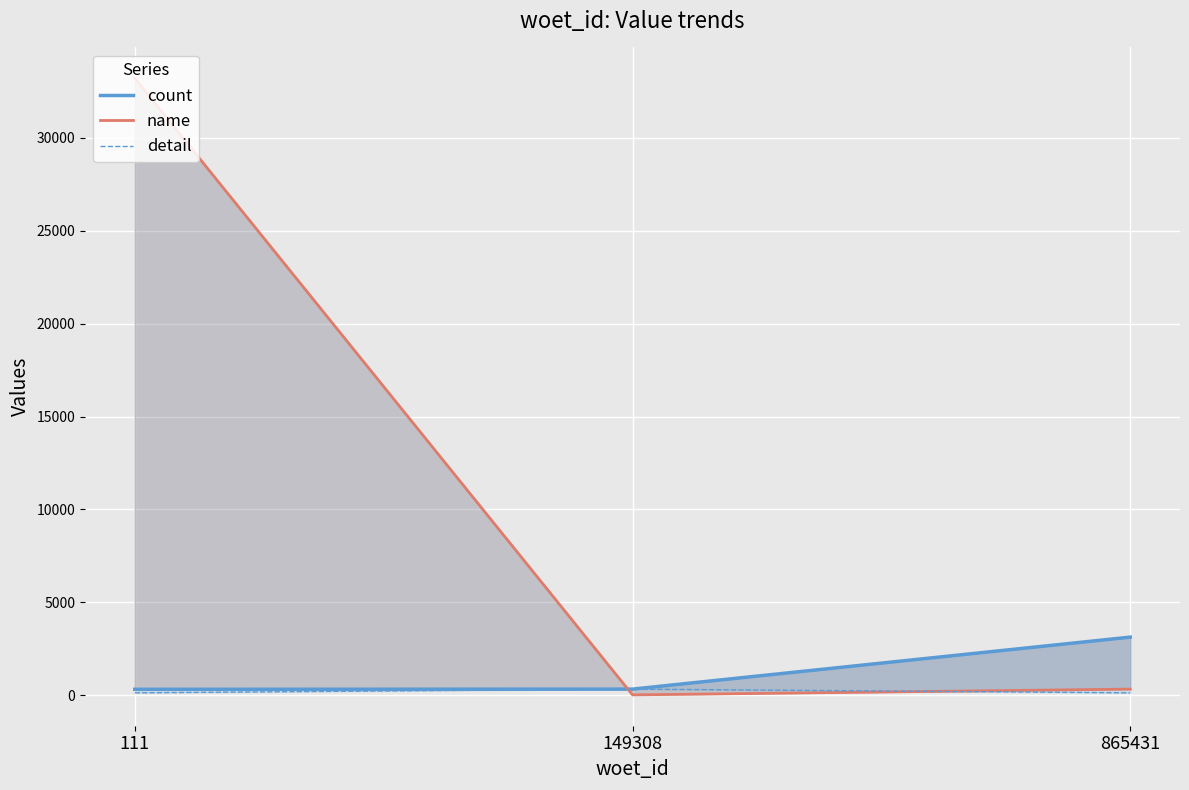

What value does the count series have at 111?

313